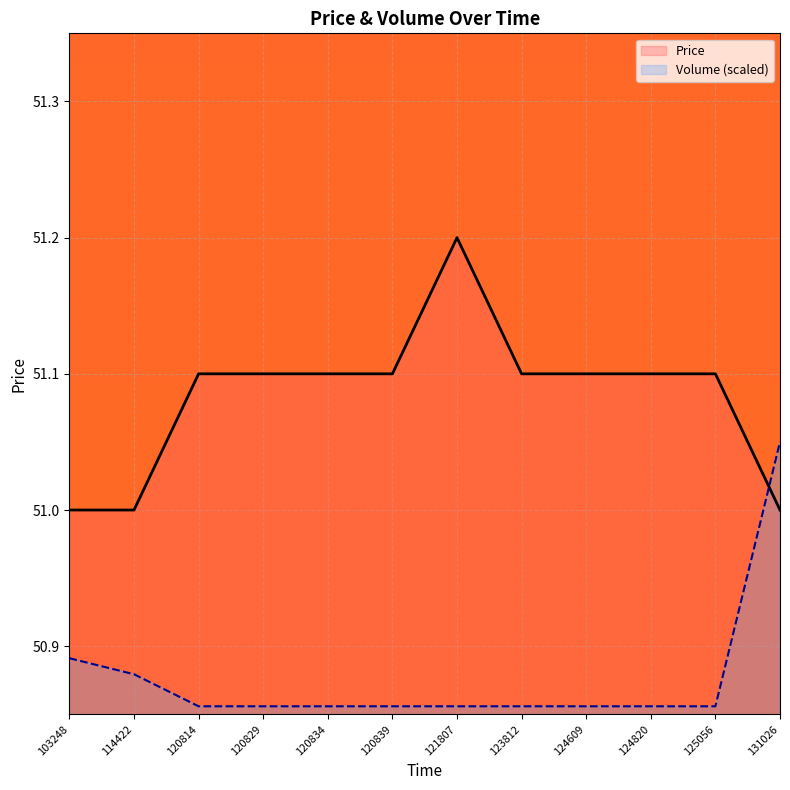

Reading right to left, extract all data points from this chart.

Price: 131026=51.0	125056=51.1	124820=51.1	124609=51.1	123812=51.1	121807=51.2	120839=51.1	120834=51.1	120829=51.1	120814=51.1	114422=51.0	103248=51.0
Volume: 131026=51.1	125056=50.9	124820=50.9	124609=50.9	123812=50.9	121807=50.9	120839=50.9	120834=50.9	120829=50.9	120814=50.9	114422=50.9	103248=50.9